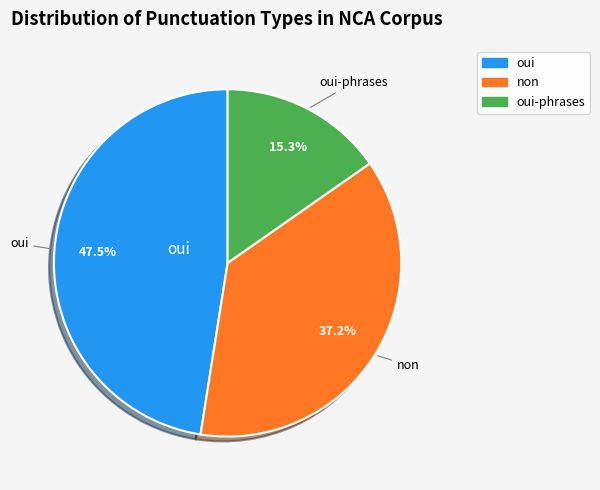

Is there a majority slice in this chart?

No